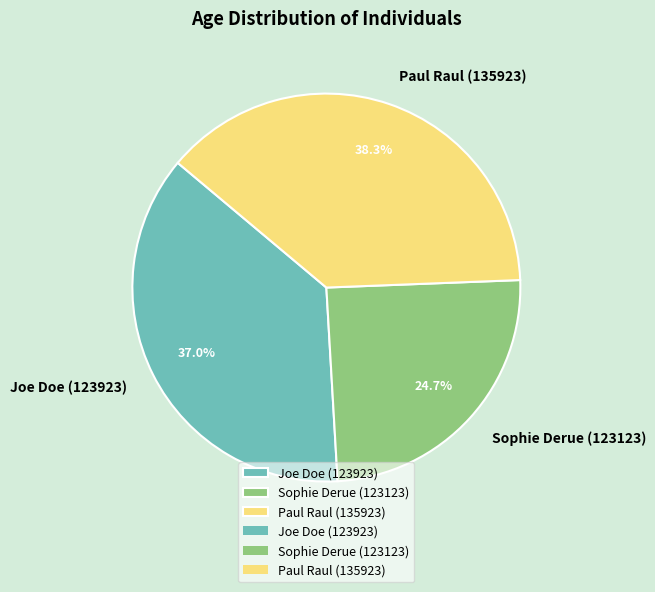

Which has a higher value, Sophie Derue (123123) or Paul Raul (135923)?

Paul Raul (135923)